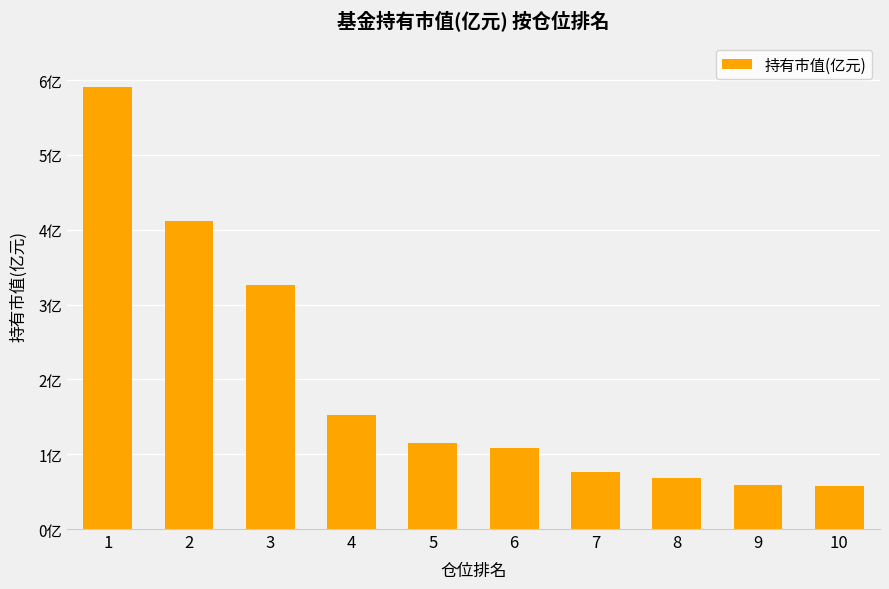

What is the difference between the second highest and minimum values?

3.5